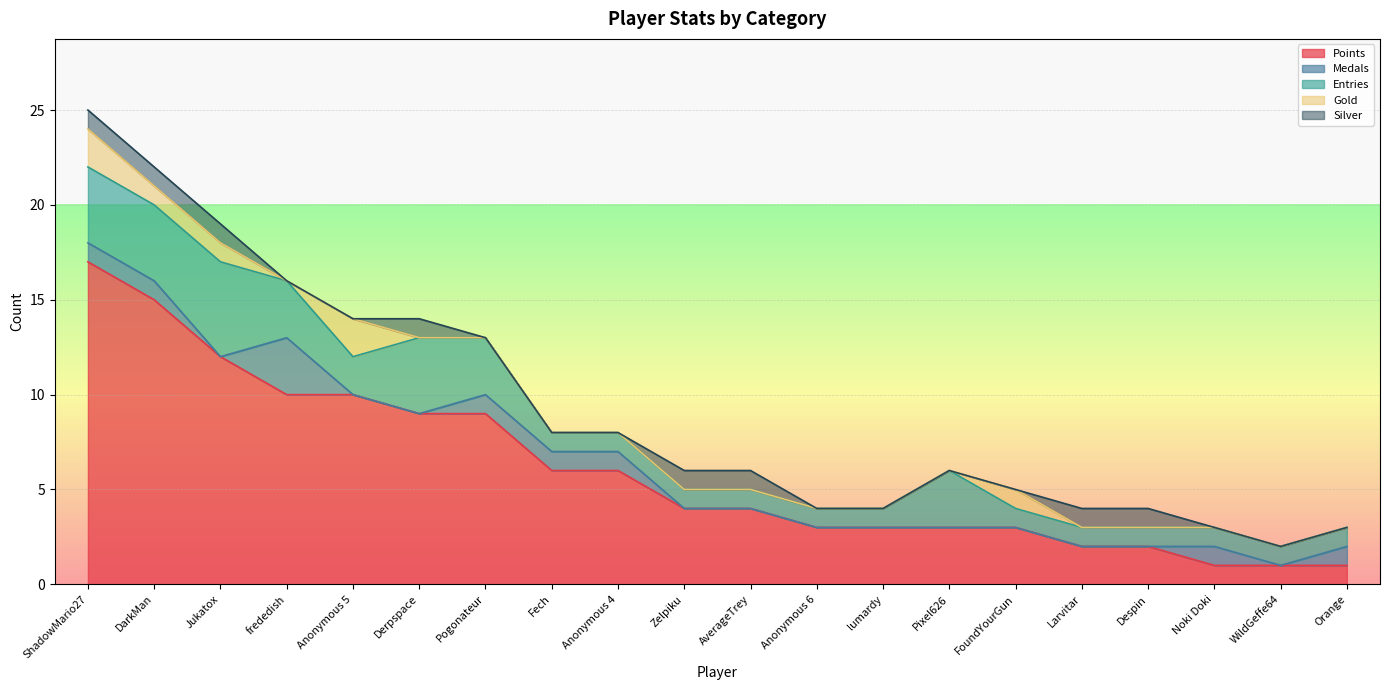

How many series are shown in this chart?

5